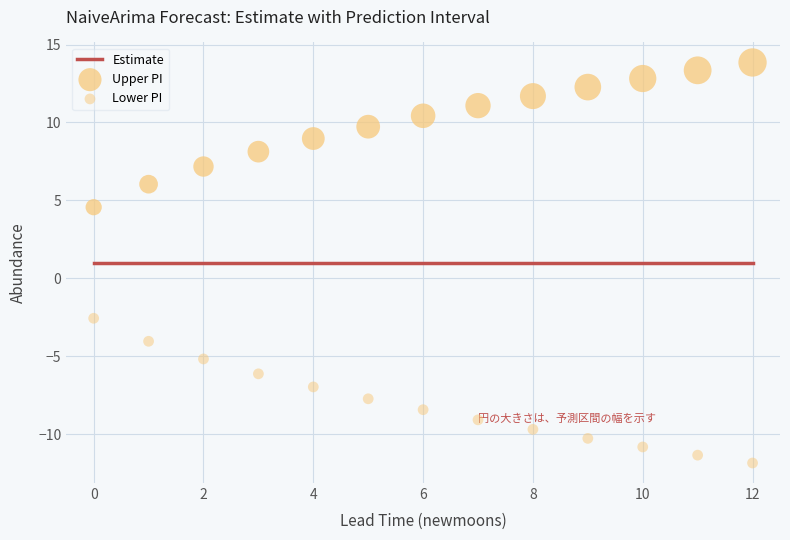

What are all the series names shown in the legend?

Estimate, Upper PI, Lower PI